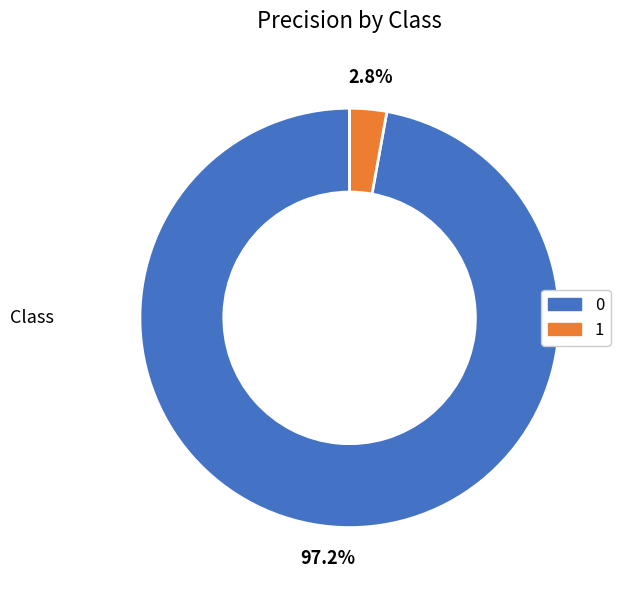

Is there a majority slice in this chart?

Yes